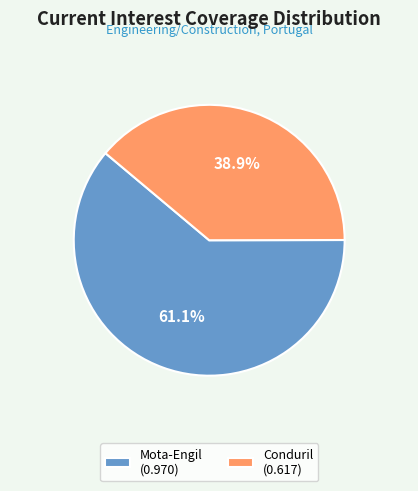

True or false: Conduril accounts for 39% of the total.

True